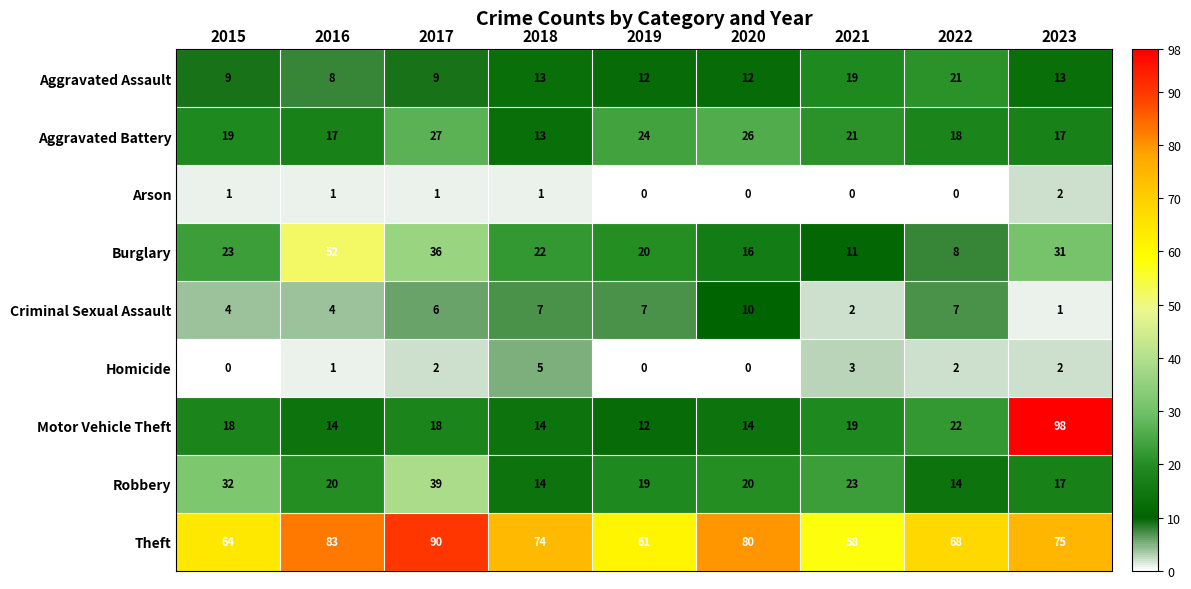

Between 2016 and 2023, which series saw the biggest shift?

Motor Vehicle Theft